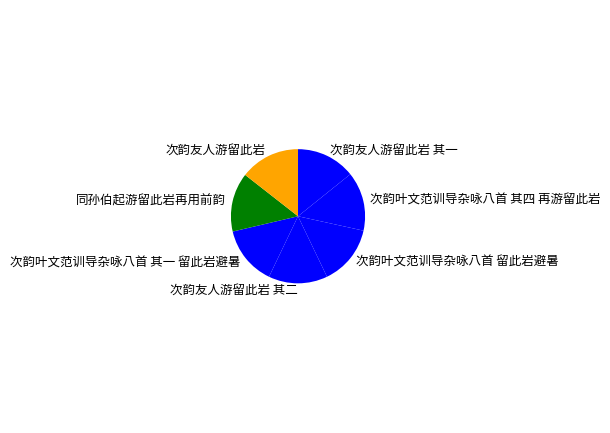

Approximately how many times larger is the value at 次韵叶文范训导杂咏八首 其四 再游留此岩 compared to 次韵友人游留此岩?

1.0